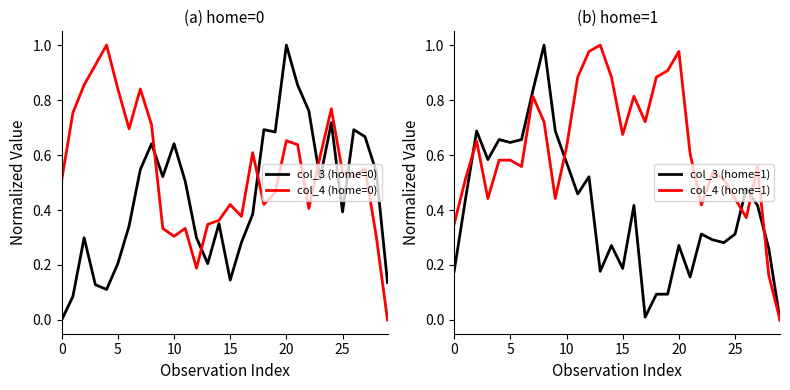

Which has a higher value, 8 or 23?

8